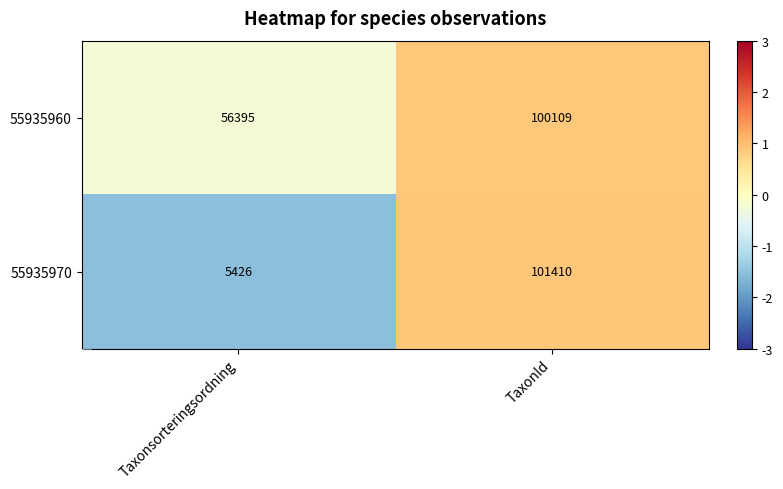

Reading left to right, list all the values displayed in this chart.

55935960: 56395	100109
55935970: 5426	101410